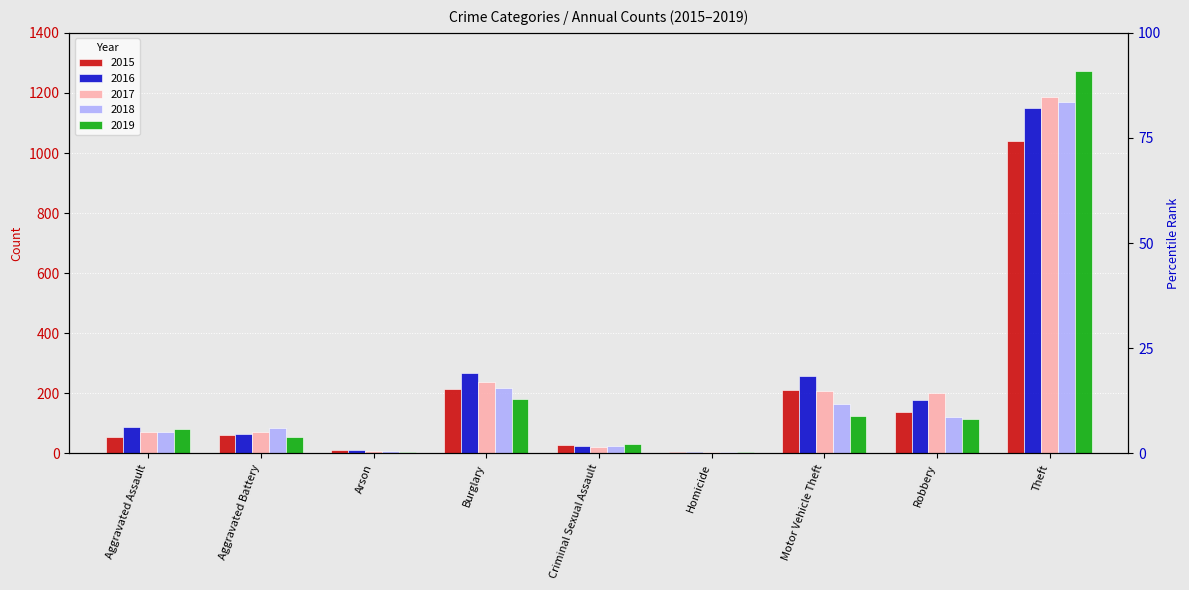

Reading left to right, extract all data points from this chart.

2015: 56	60	10	216	29	5	212	139	1041
2016: 88	66	12	266	26	4	259	178	1151
2017: 72	71	7	237	22	4	208	202	1188
2018: 72	86	7	218	24	4	163	121	1170
2019: 80	53	5	182	31	4	123	116	1272